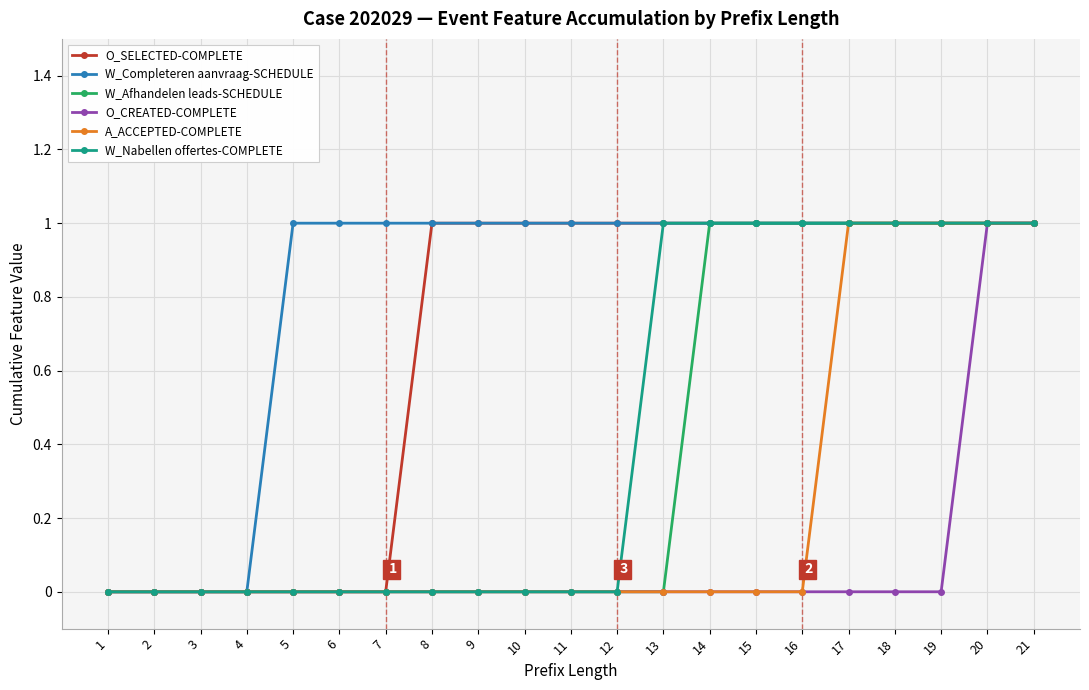

Count the W_Completeren aanvraag-SCHEDULE values in the range 1 to 2.

17